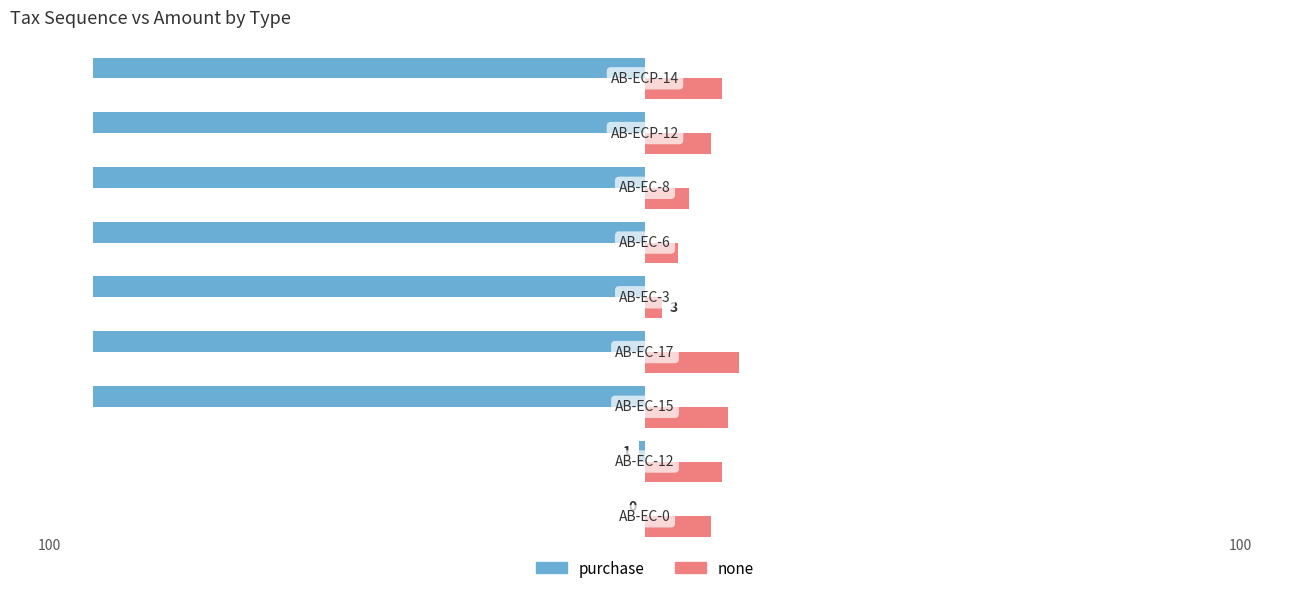

What is the sum of all purchase values?

-701